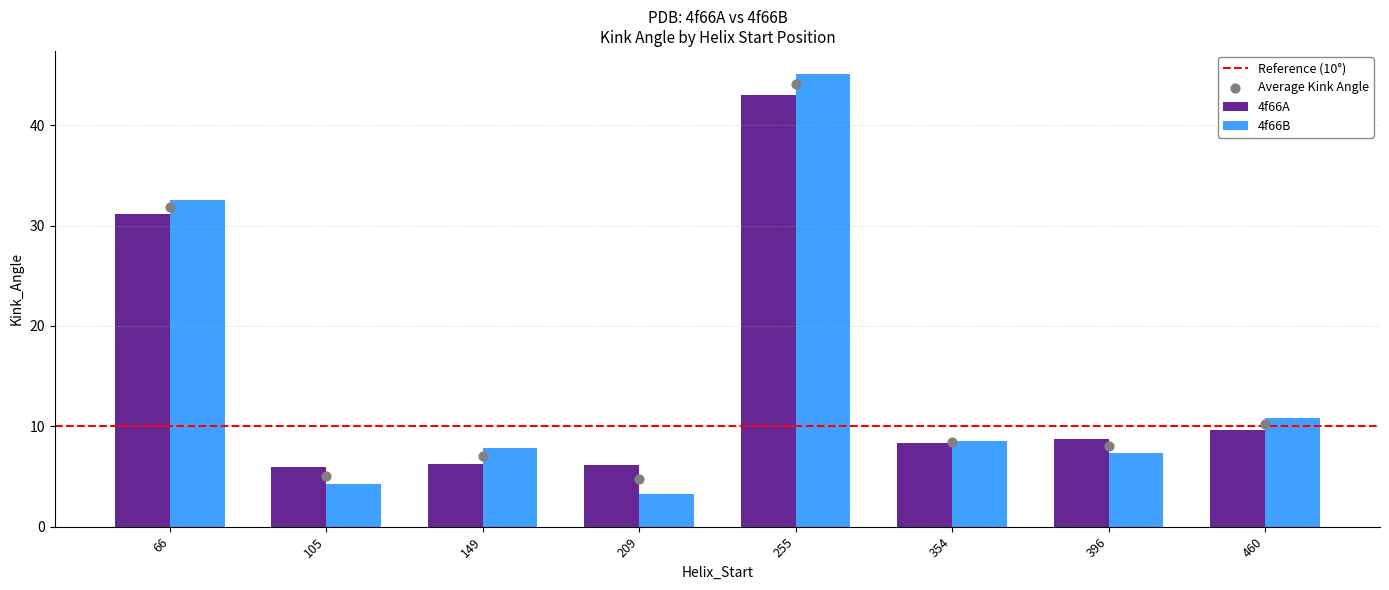

Which series has the largest total across all categories?

4f66B